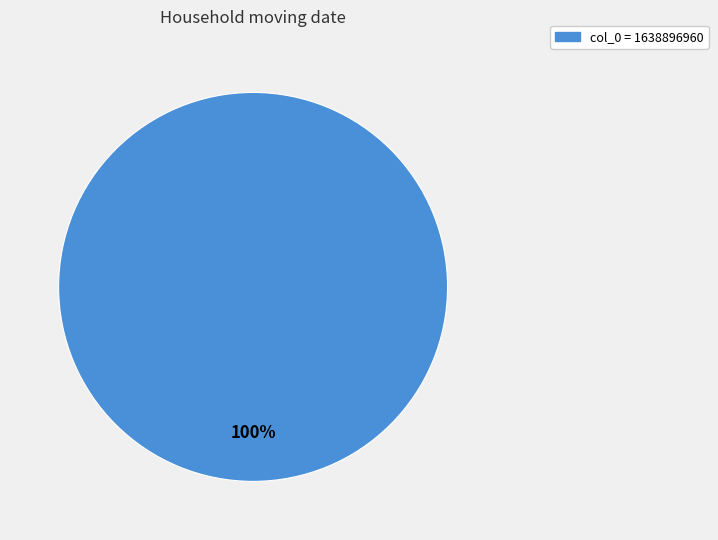

Does any single category account for the majority?

Yes